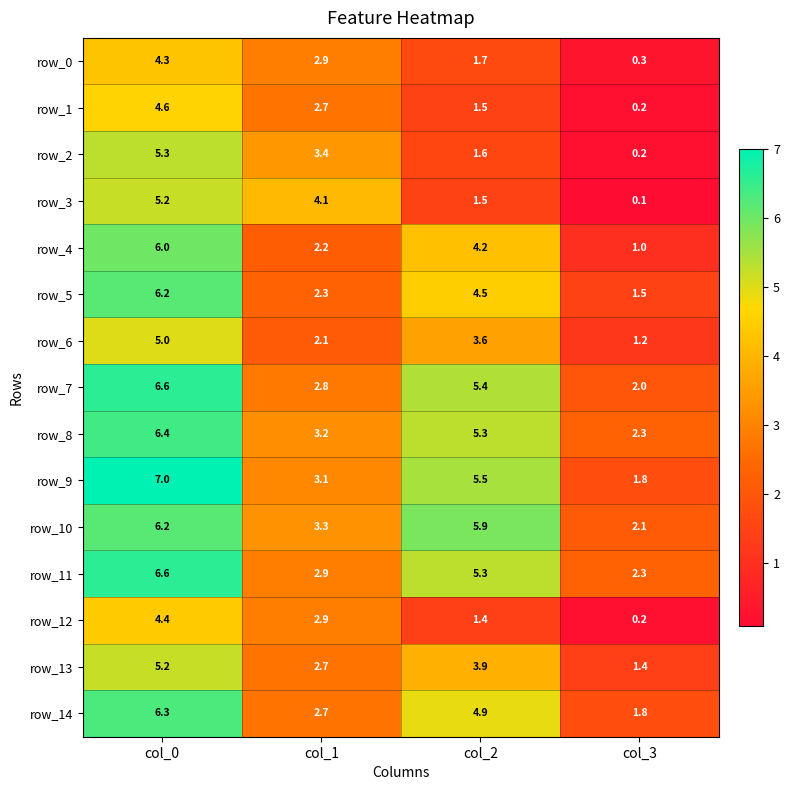

At which category does the chart reach its minimum across all series?

col_3